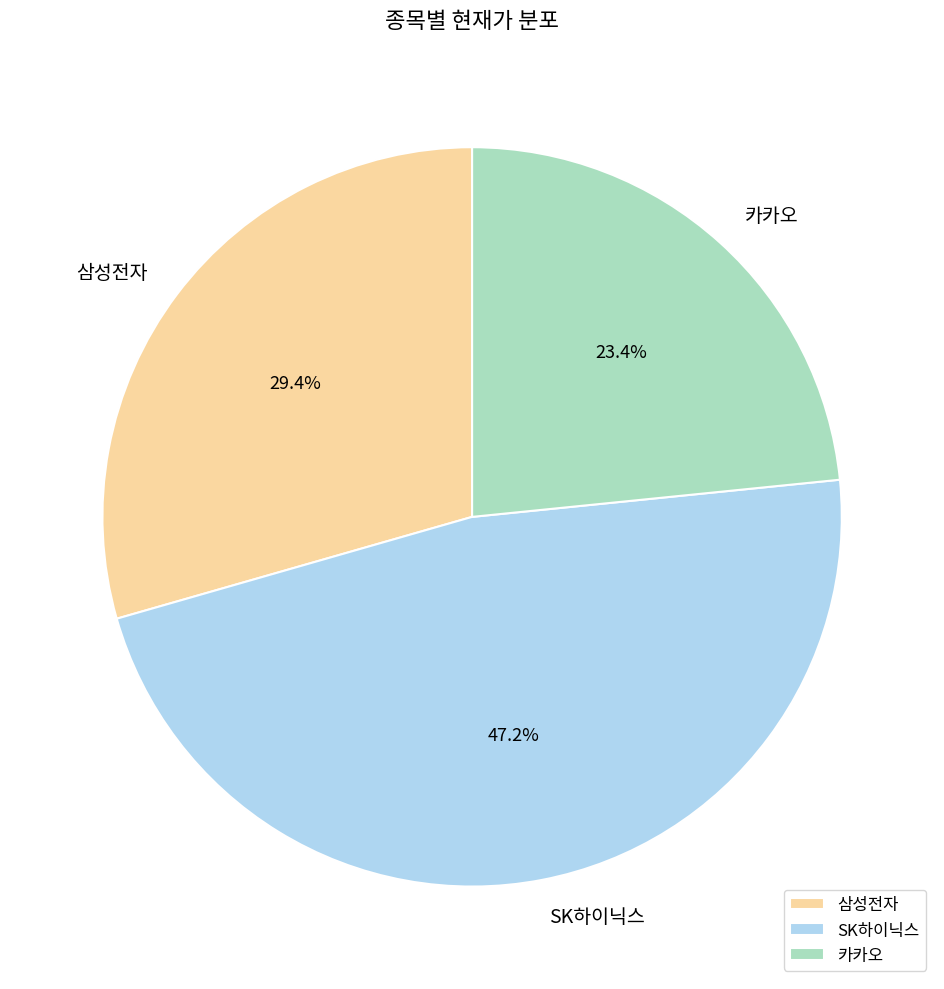

Does 카카오 represent more than half of the total?

No